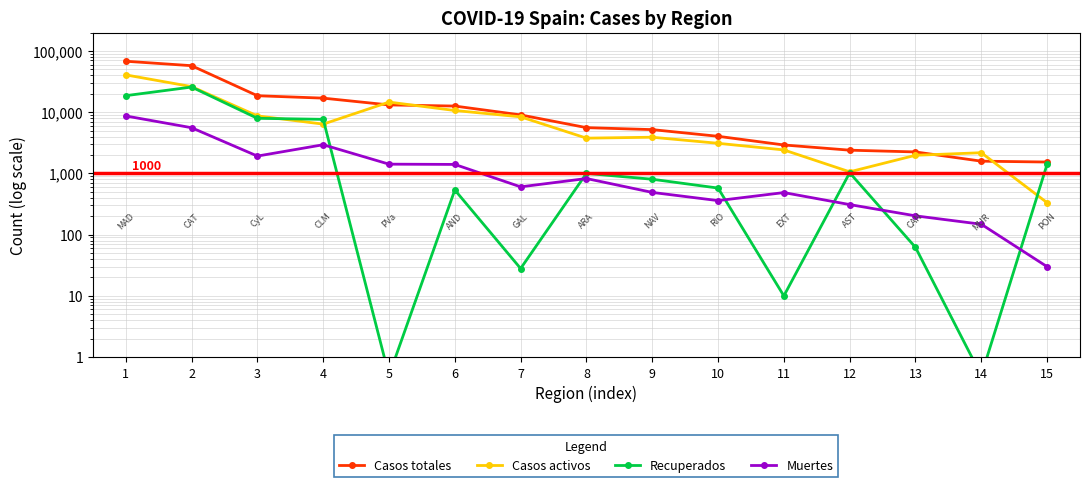

Reading right to left, list all the values displayed in this chart.

Casos totales: 15=1536.0	14=1587.0	13=2246.0	12=2399.0	11=2919.0	10=4044.0	9=5199.0	8=5600.0	7=9041.0	6=12612.0	5=13156.0	4=16992.0	3=18591.0	2=57569.0	1=68066.0
Casos activos: 15=333.0	14=2180.0	13=1981.0	12=1063.0	11=2422.0	10=3107.0	9=3905.0	8=3772.0	7=8409.0	6=10671.0	5=14646.0	4=6392.0	3=8716.0	2=26203.0	1=40736.0
Recuperados: 15=1411.0	14=0.5	13=62.0	12=1026.0	11=10.0	10=577.0	9=804.0	8=1002.0	7=28.0	6=537.0	5=0.5	4=7655.0	3=7953.0	2=25783.0	1=18639.0
Muertes: 15=30.0	14=148.0	13=203.0	12=310.0	11=487.0	10=360.0	9=490.0	8=826.0	7=604.0	6=1404.0	5=1418.0	4=2945.0	3=1922.0	2=5583.0	1=8691.0